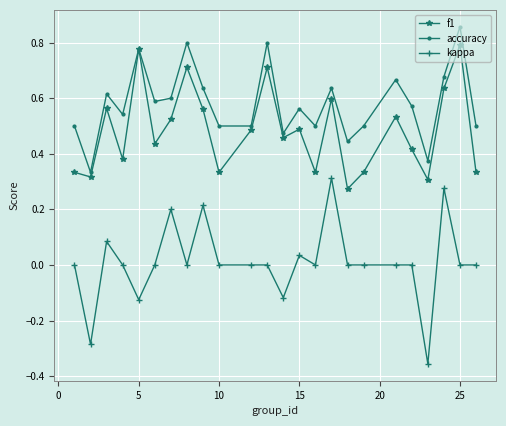

True or false: kappa has more than 2 points higher than both neighbors.

True